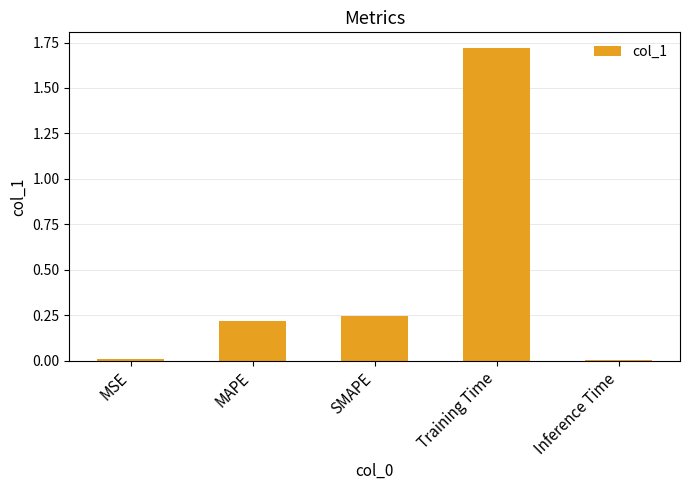

How many bars are there in total?

5